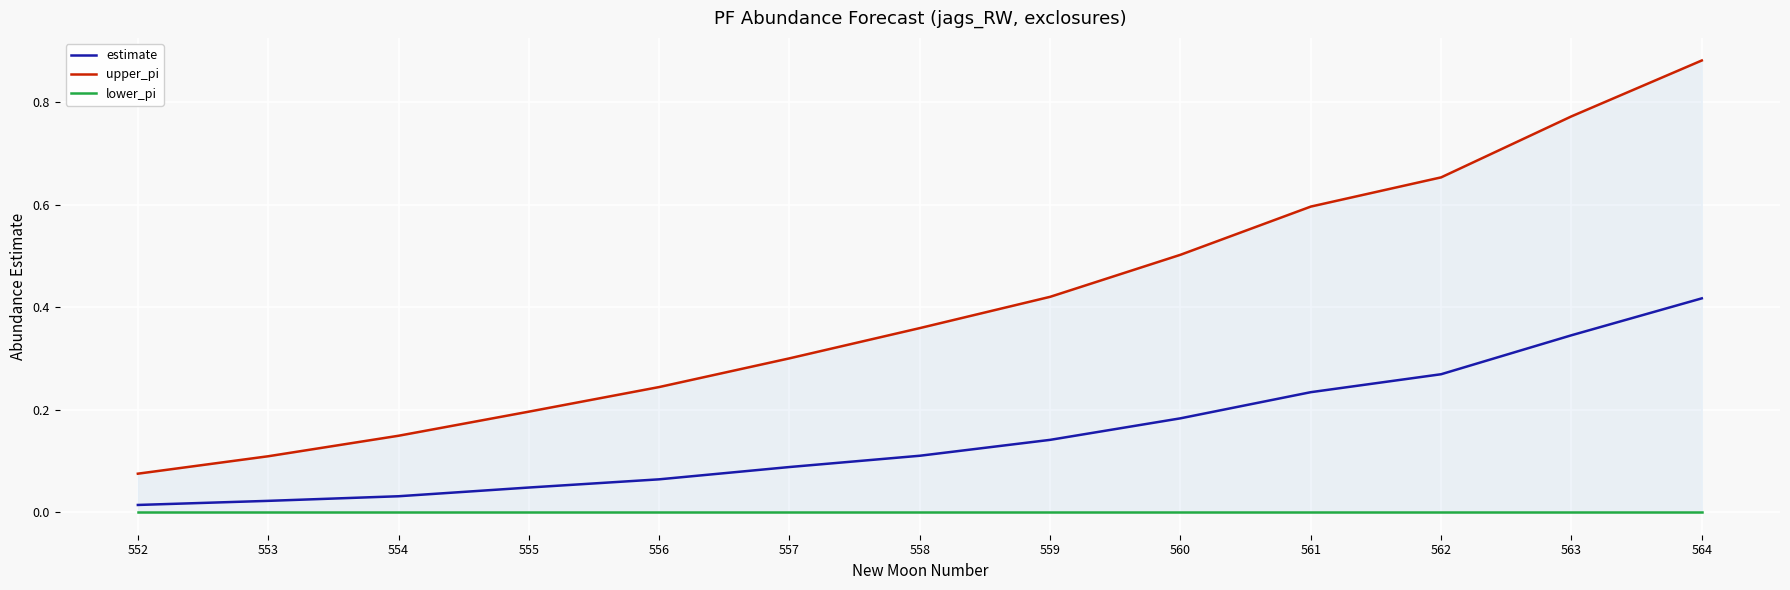

True or false: estimate and upper_pi intersect in this chart.

False